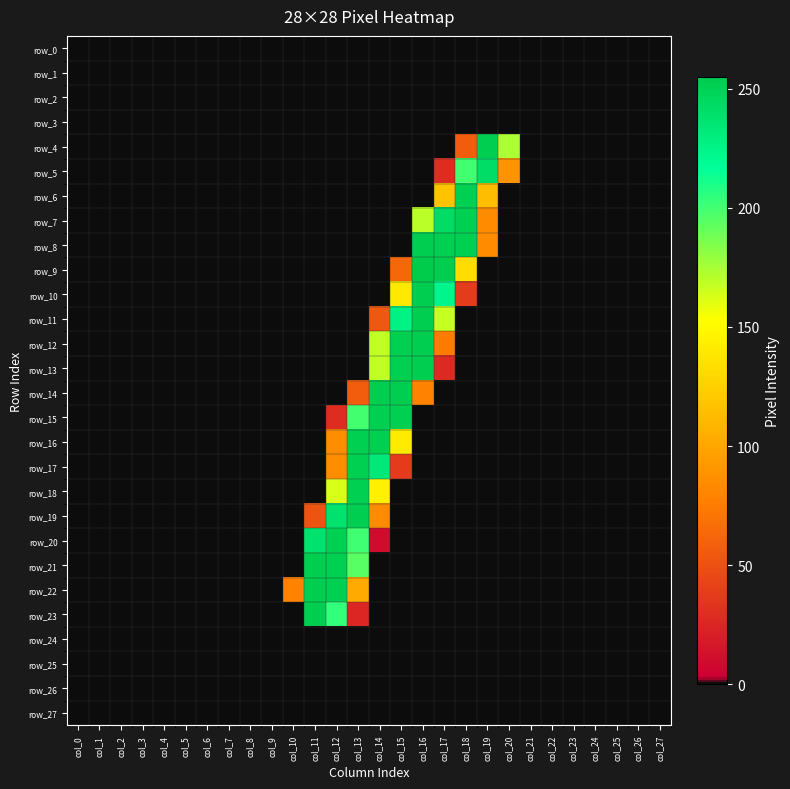

Which series changed the most between col_5 and col_12?

row_20